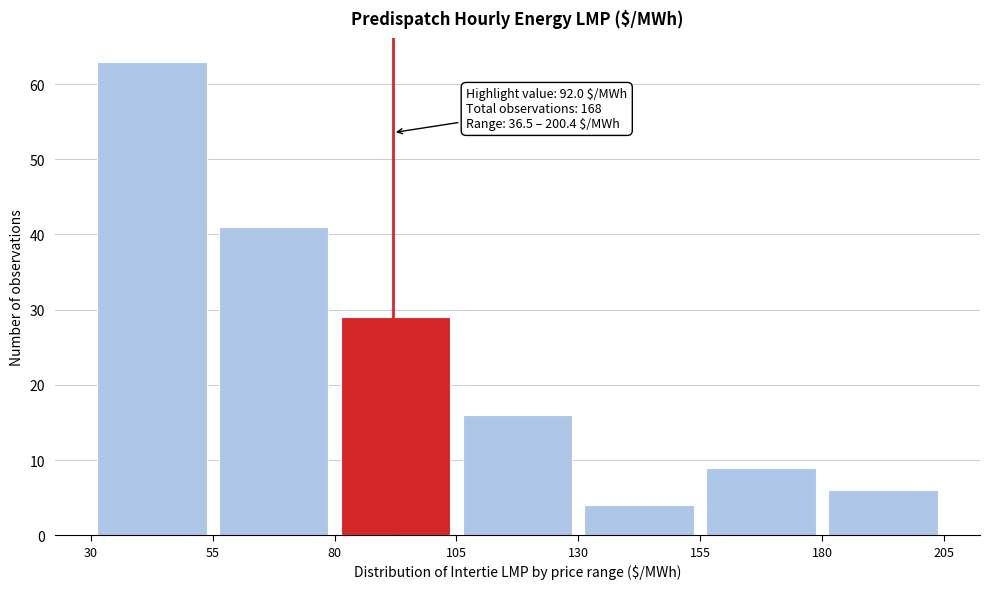

Which range on the x-axis has the tallest bar?

30 to 55